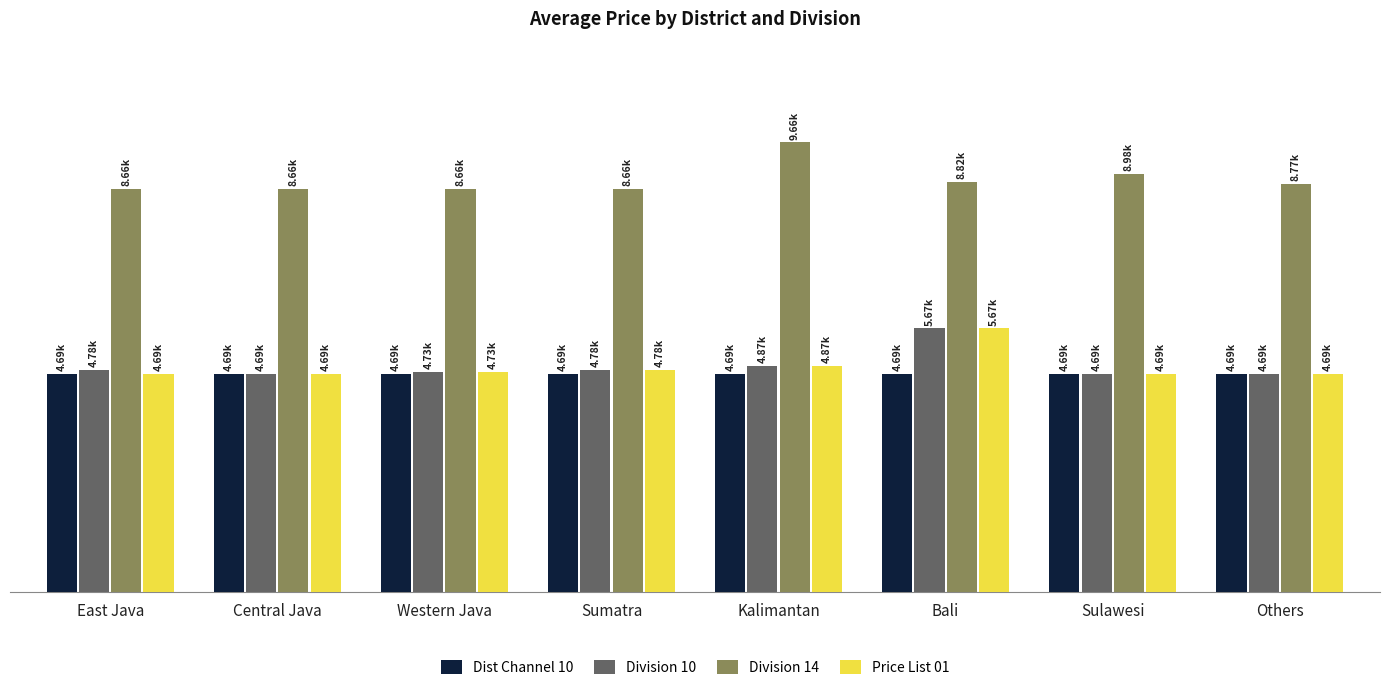

Does the chart contain any negative values?

No